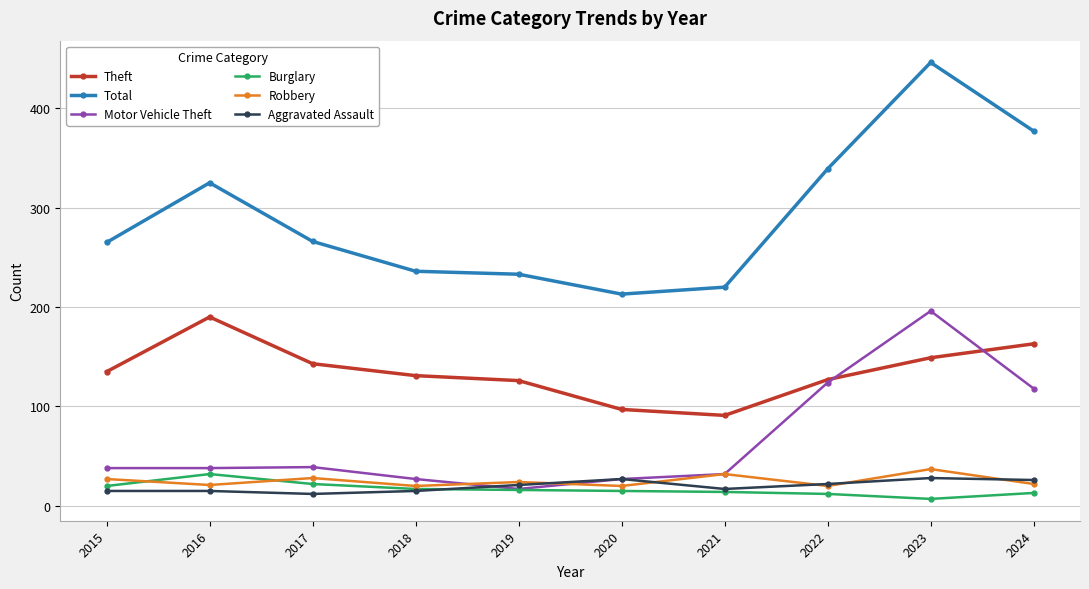

The Theft series shows 222 at 2023. True or false?

False